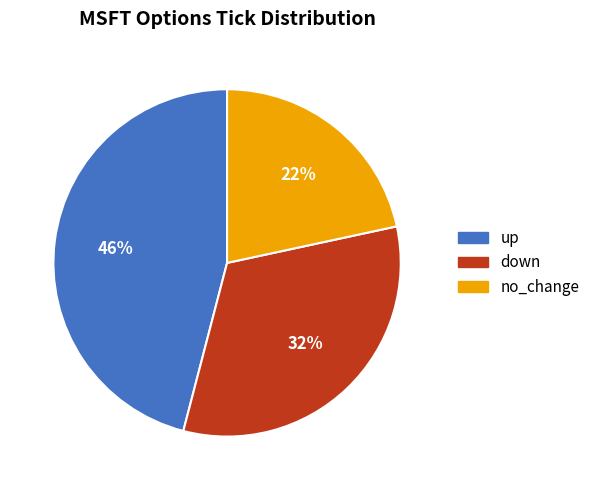

Is there any slice that represents more than half of the pie?

No